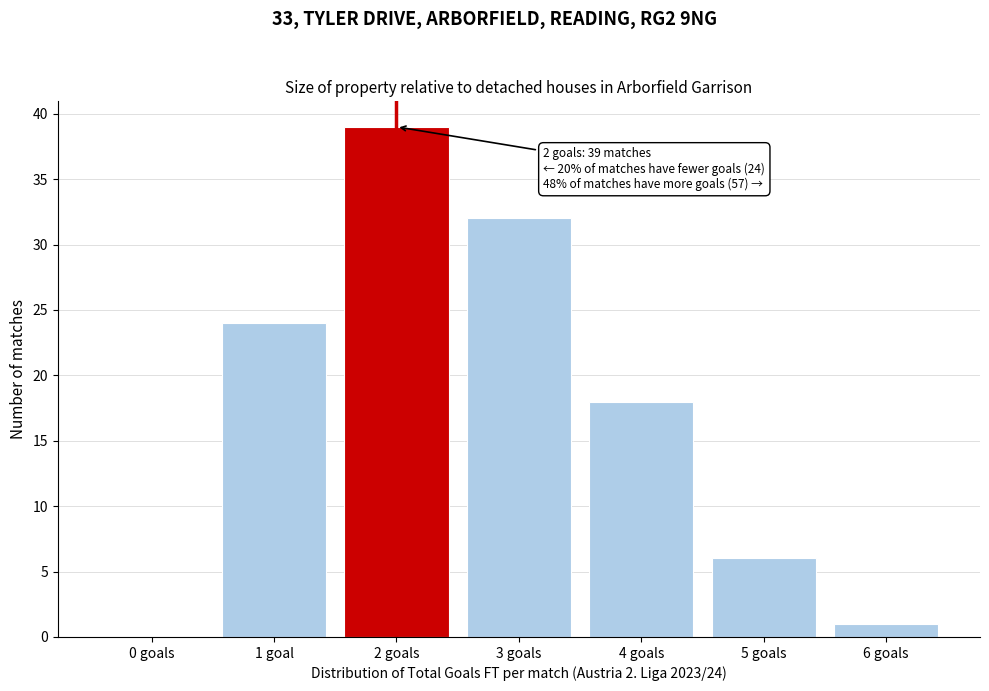

Reading left to right, what are all the values shown in this chart?

0 goals=0	1 goal=24	2 goals=39	3 goals=32	4 goals=18	5 goals=6	6 goals=1